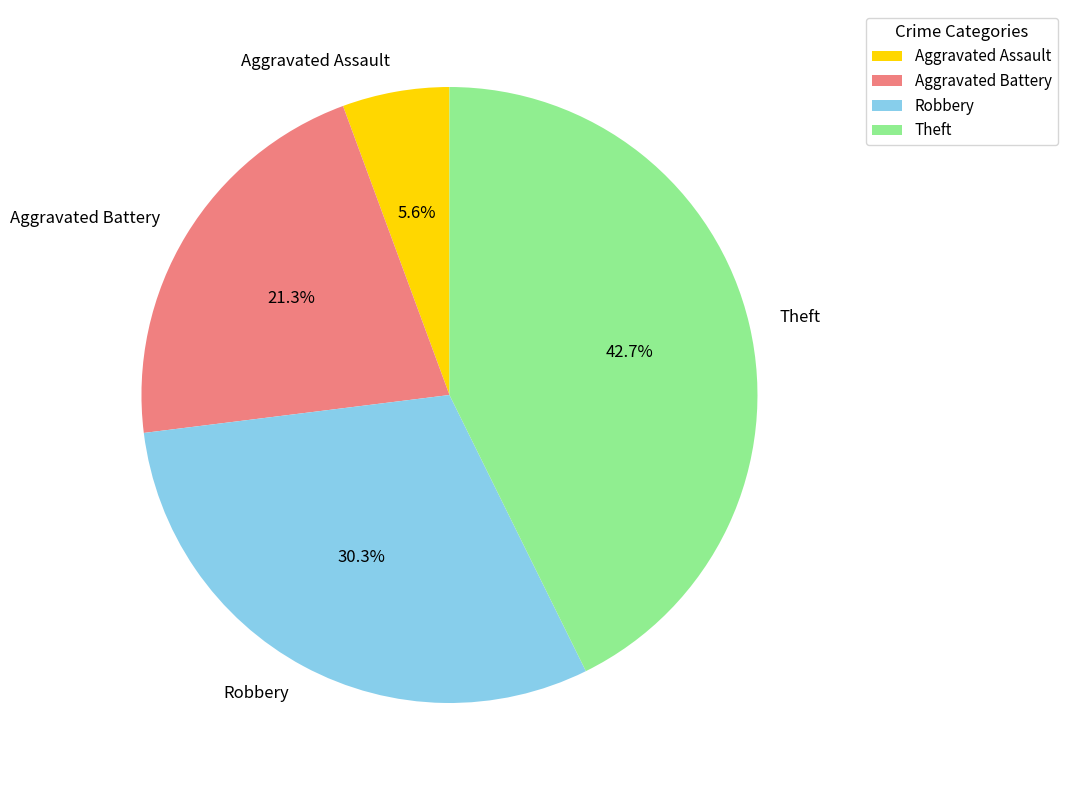

What portion of the pie excludes Robbery?

69.7%